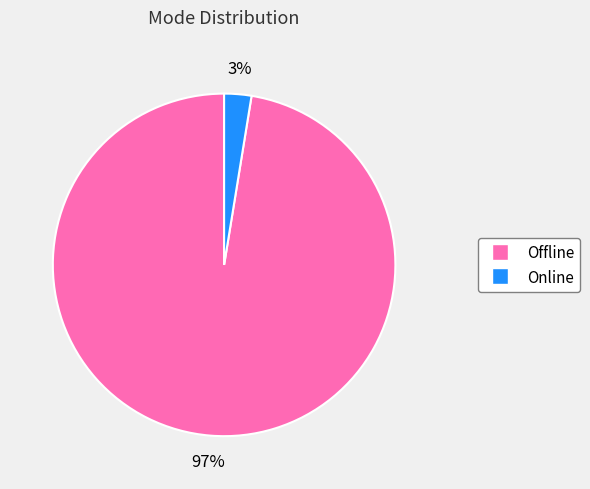

To the nearest percent, what portion does Offline represent?

97%